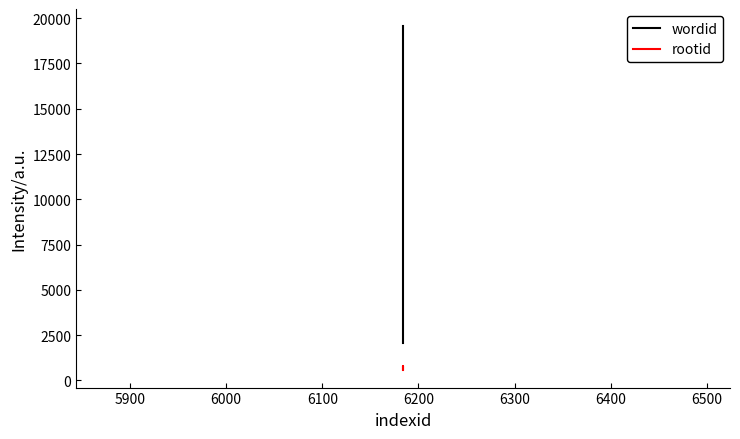

Reading right to left, what are all the values shown in this chart?

wordid: 19557	18473	2143	2045
rootid: 553	779	615	615